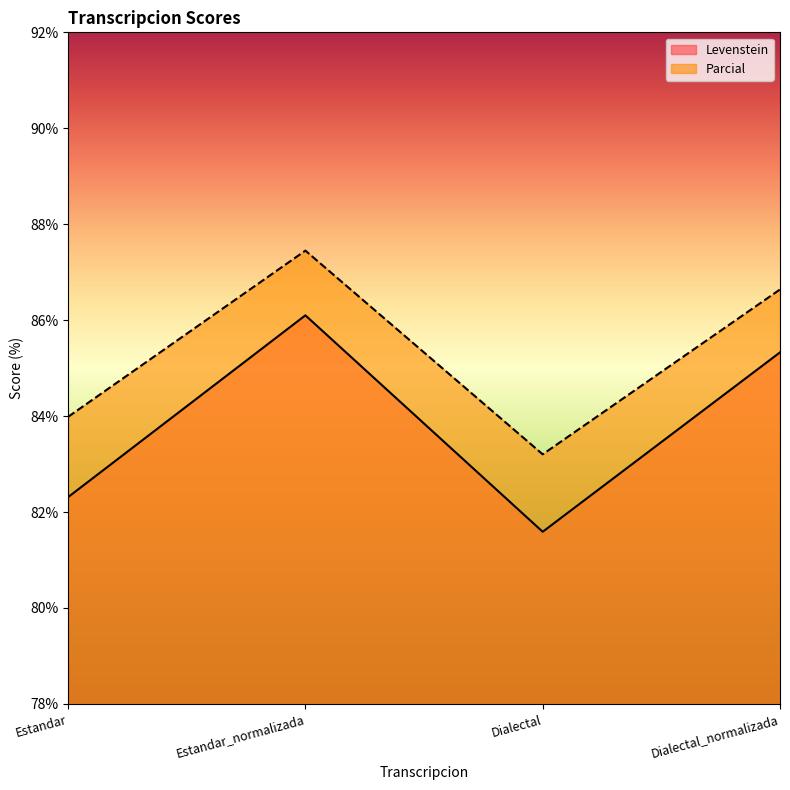

True or false: Parcial and Levenstein cross at least once.

False